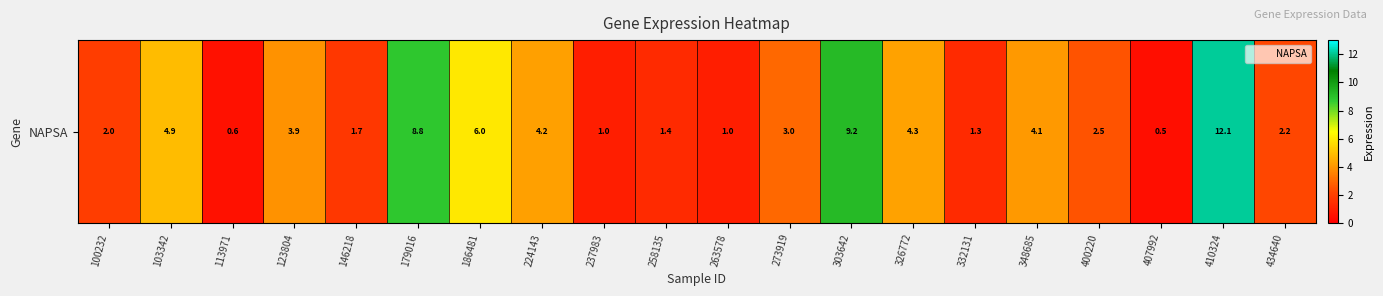

How many values are below 2?

8